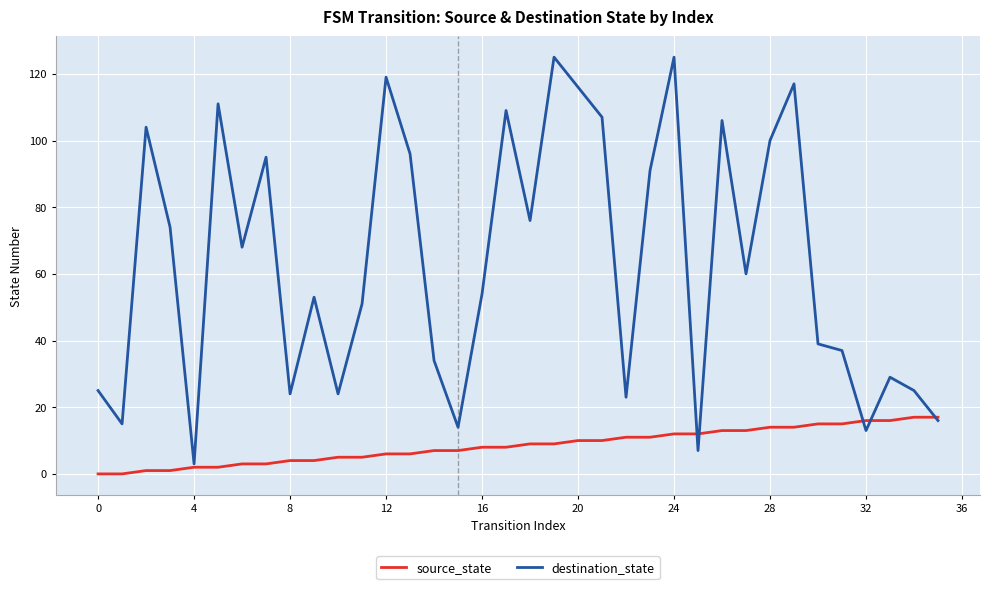

What is the highest value of the source_state series?

17